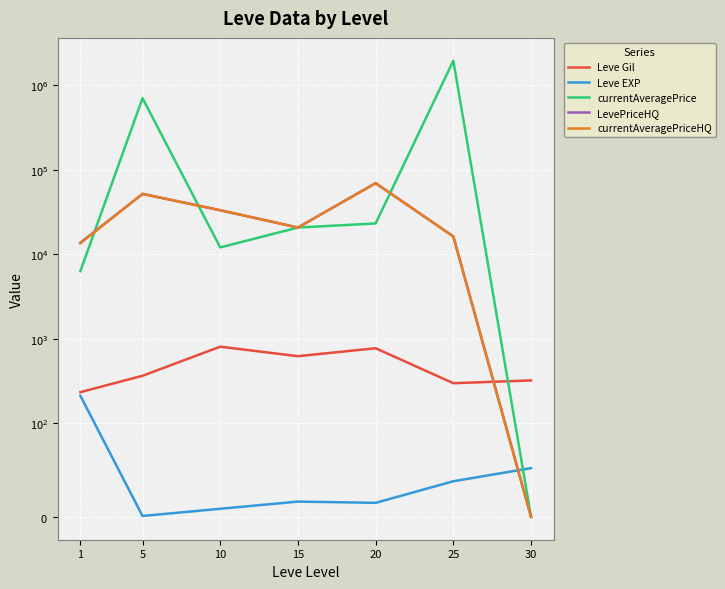

Rank the categories by Leve EXP value from lowest to highest.

5, 10, 20, 15, 25, 30, 1